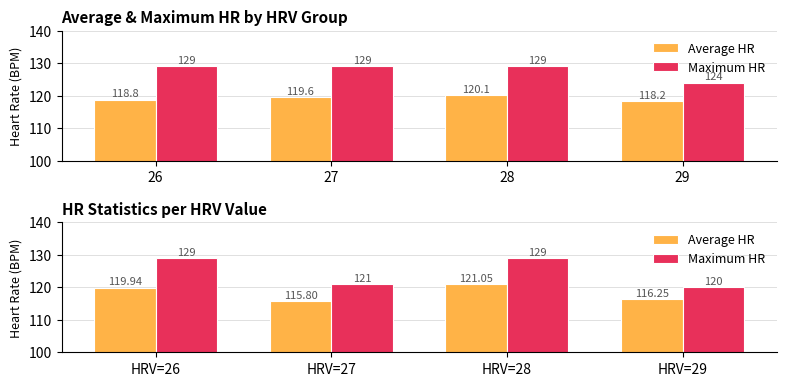

What is the difference between the Average HR values at HRV=26 and HRV=29?

3.7